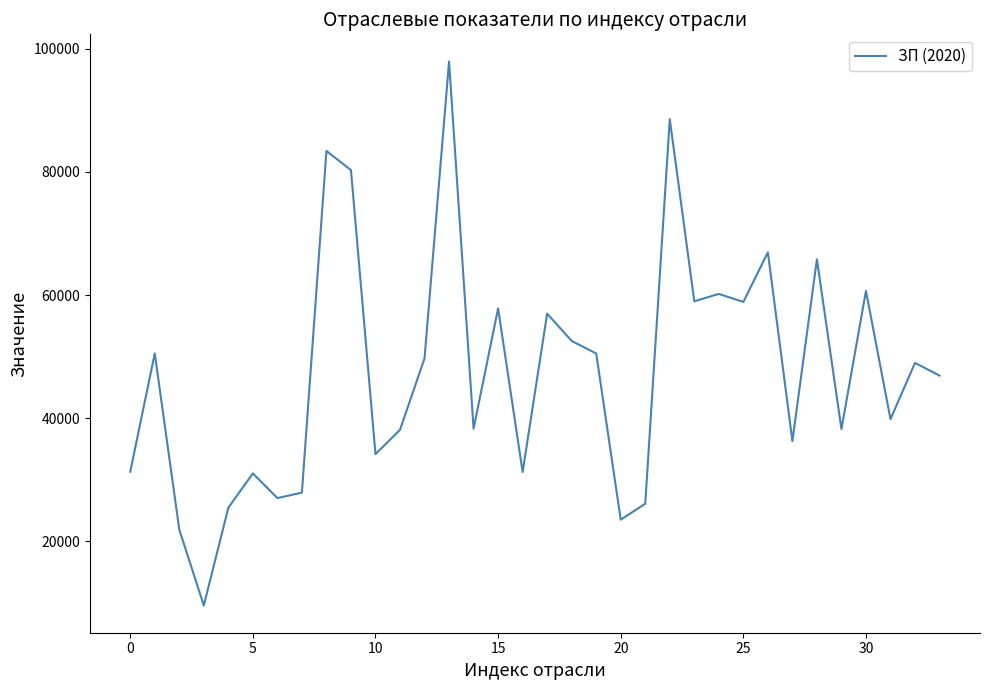

What is the maximum value shown in the chart?

97925